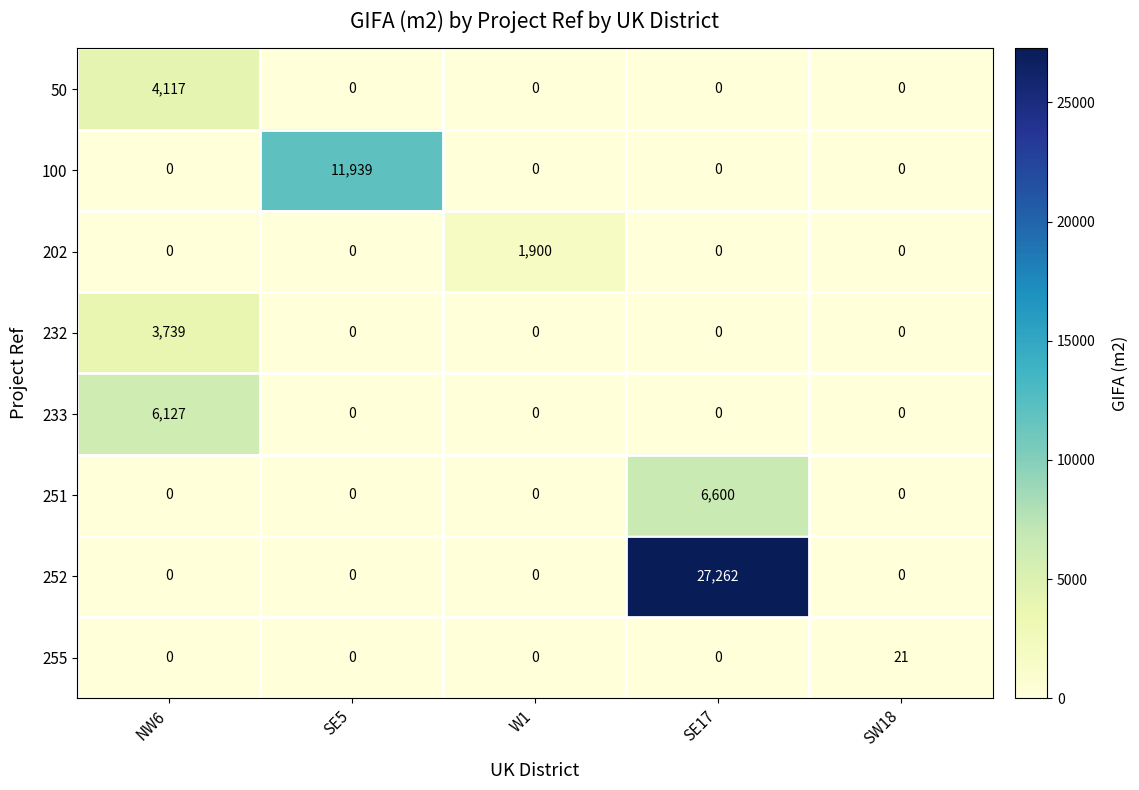

What is the difference between the maximum and second lowest values in the 252 series?

27262